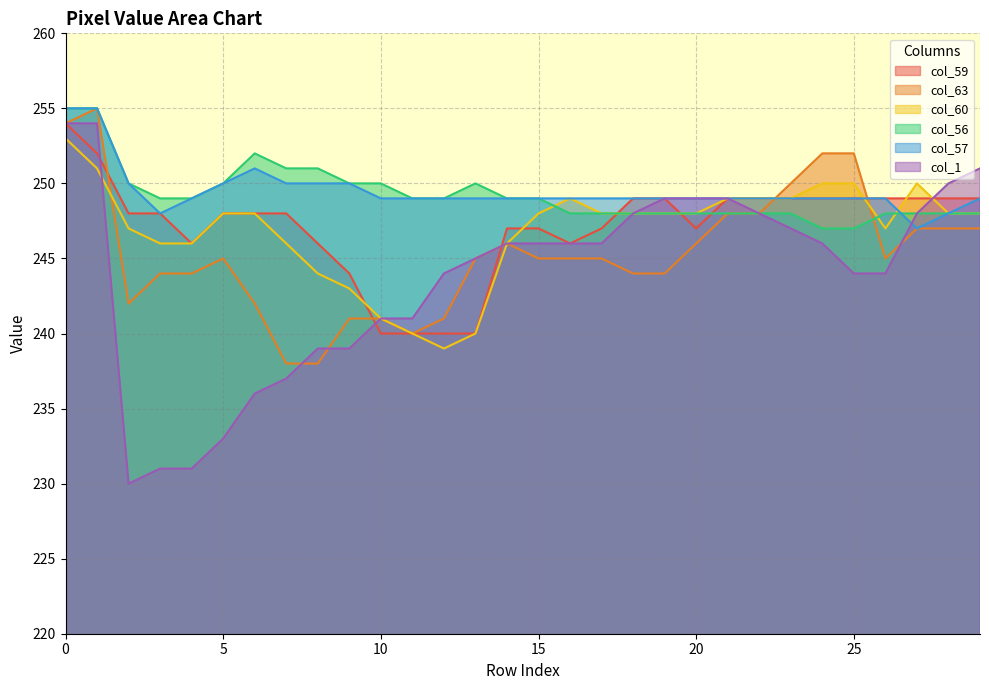

True or false: col_59 has a value of 349 at 5.

False